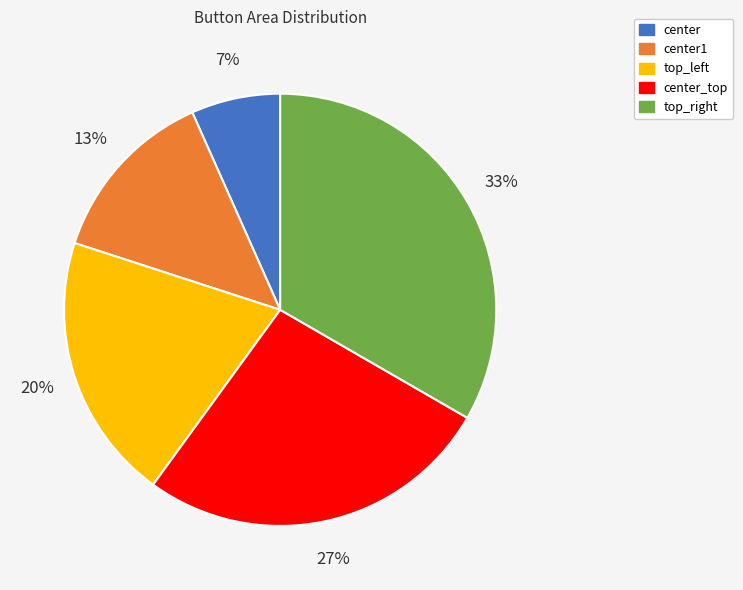

What is the ratio of the value at center1 to the value at top_left?

0.7